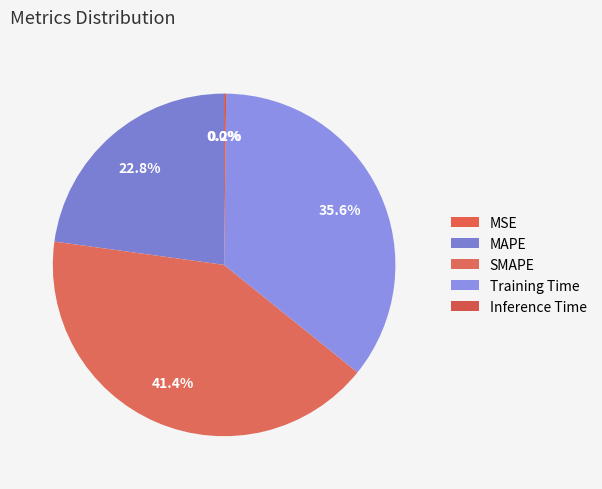

Is SMAPE the majority of the pie?

No